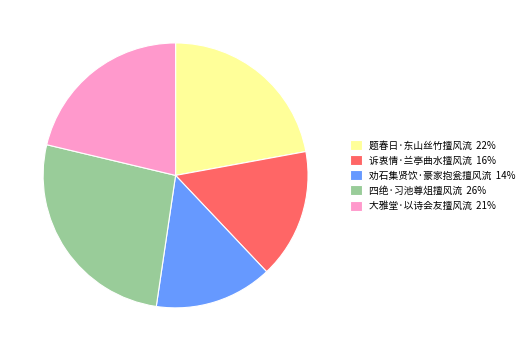

The 大雅堂·以诗会友擅风流 slice represents 28% of the pie. True or false?

False